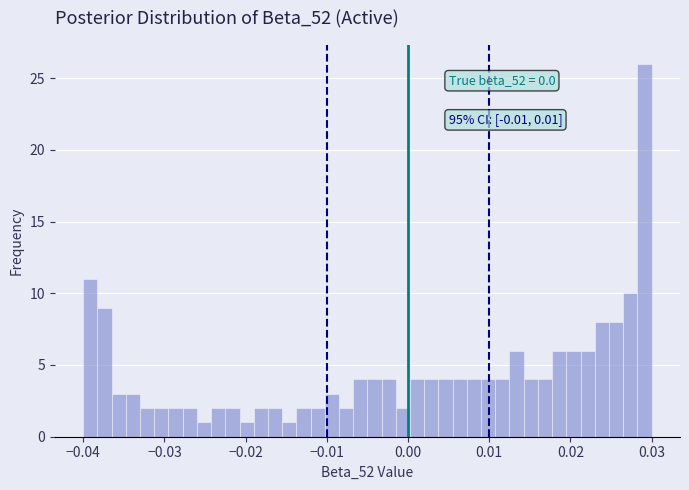

Read against the x-axis, roughly where is the centre of the tallest bar?

0.029